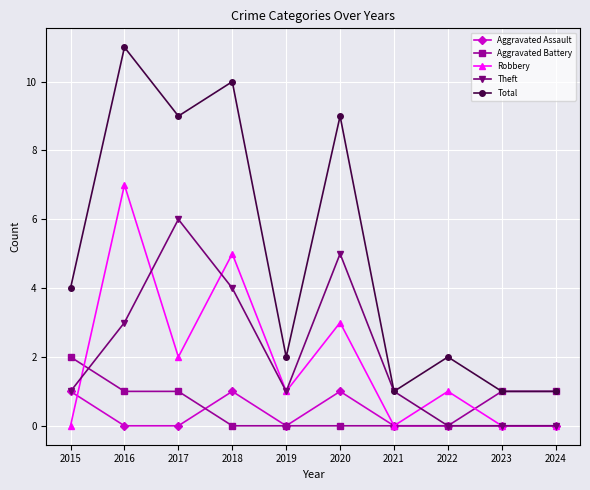

Where does the Robbery series first go above 1?

2016